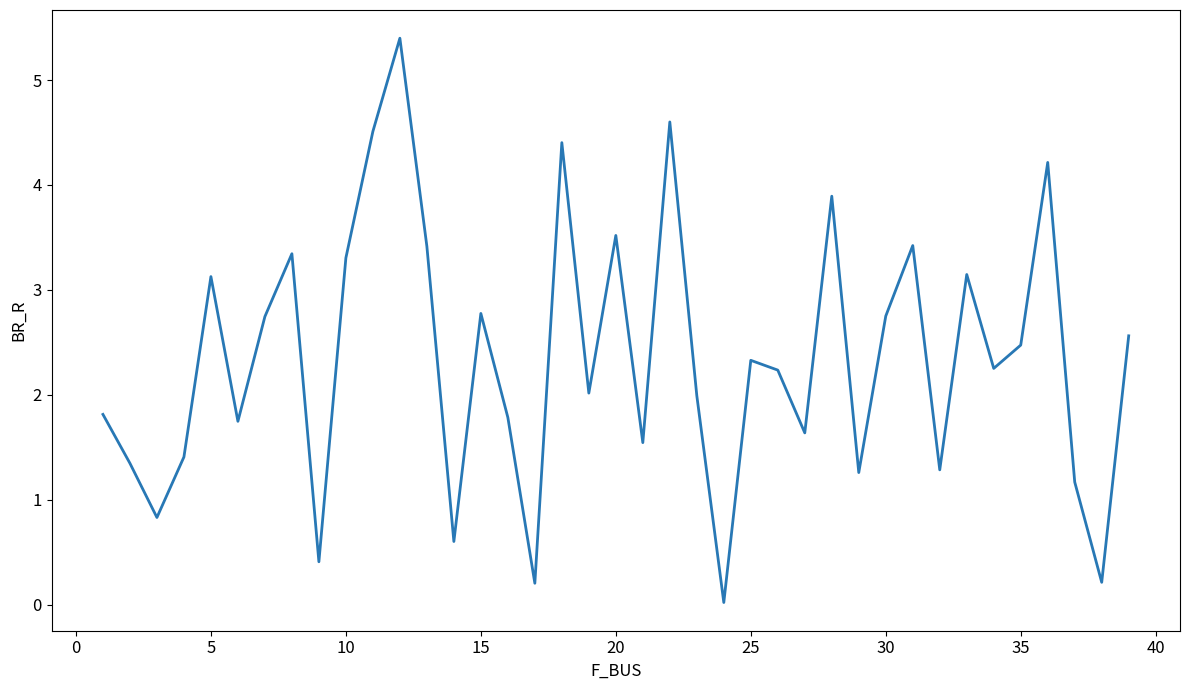

What is the maximum value shown in the chart?

5.4